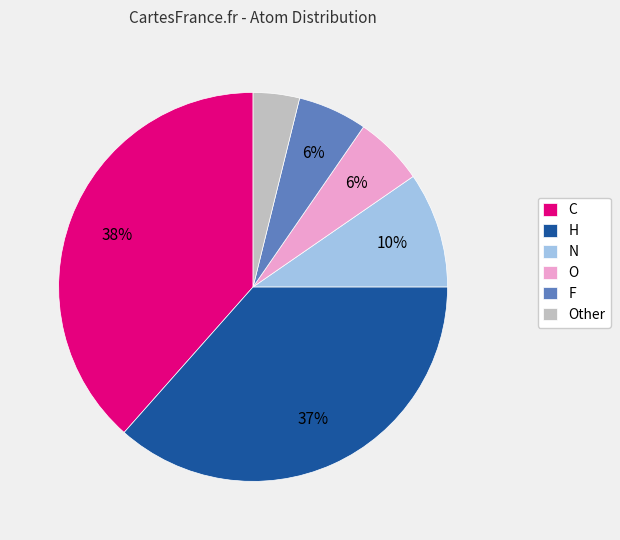

To the nearest percent, what is the average slice percentage?

17%